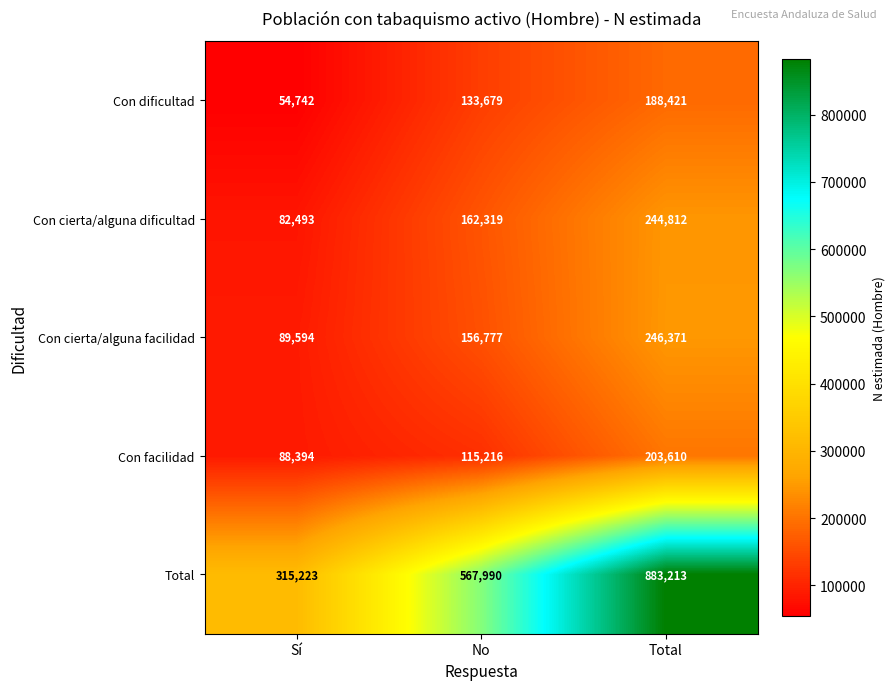

Count the number of categories in the chart.

3